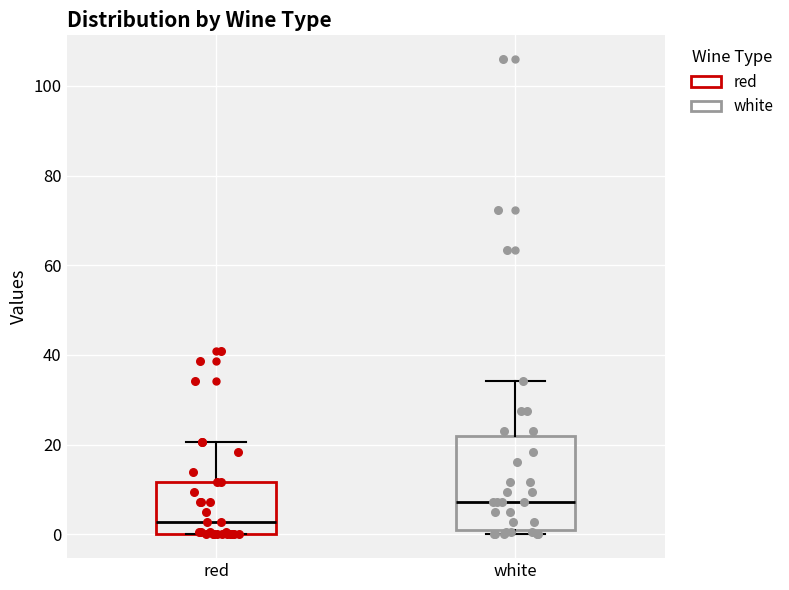

Comparing the boxes themselves (not the whiskers), which one is the tallest?

white